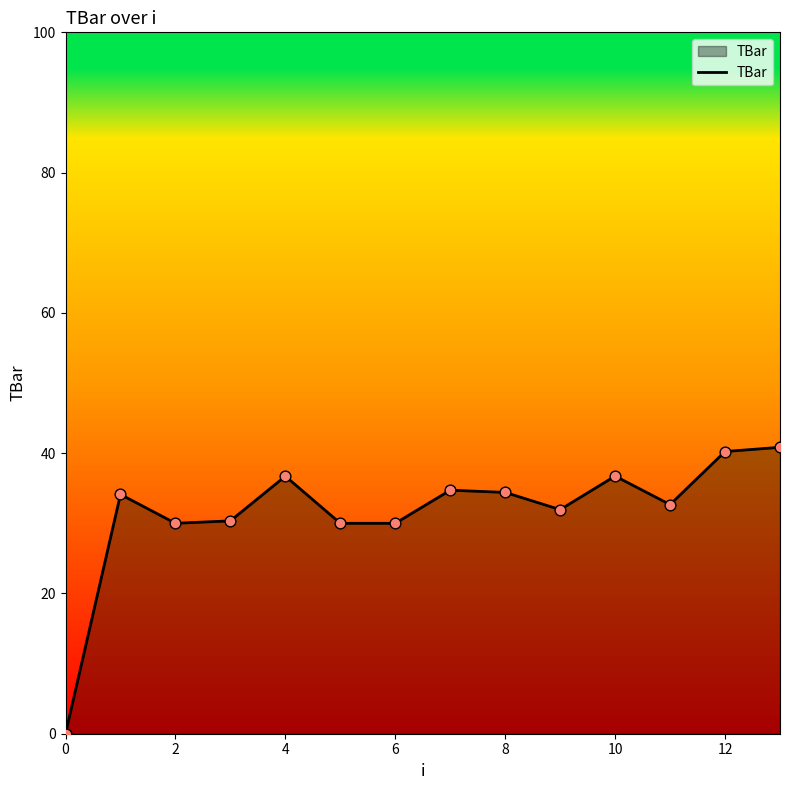

What is the greatest value displayed?

40.8